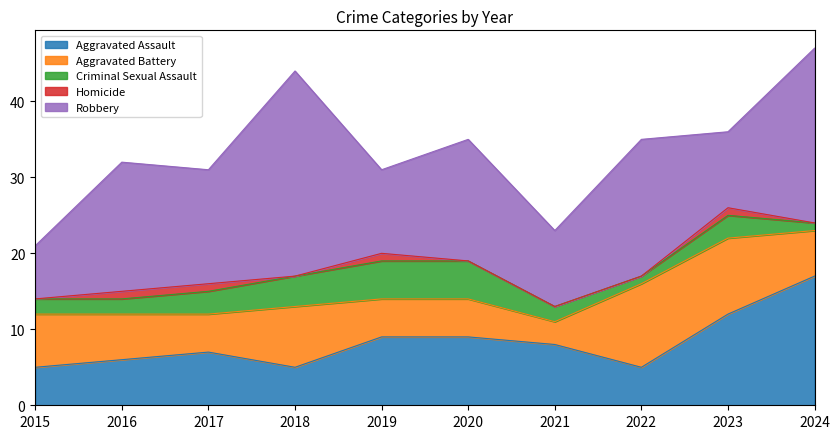

Is it true that Aggravated Assault equals 12 at 2023?

True